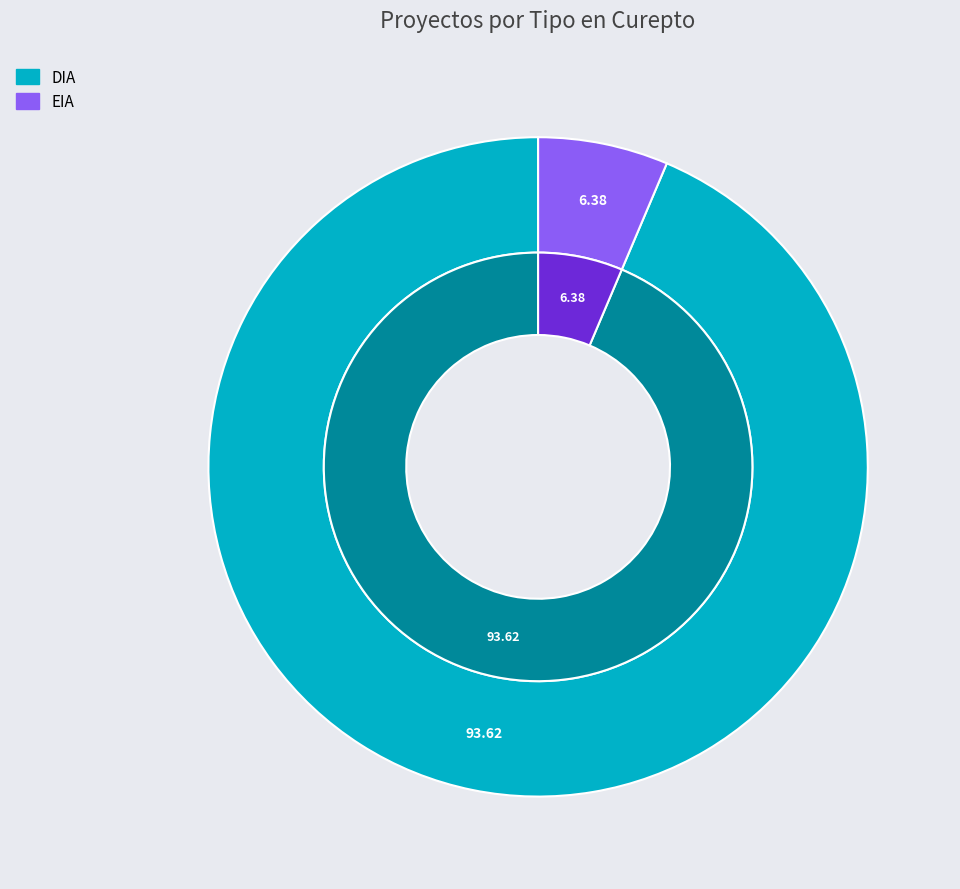

How many slices are in this pie chart?

2